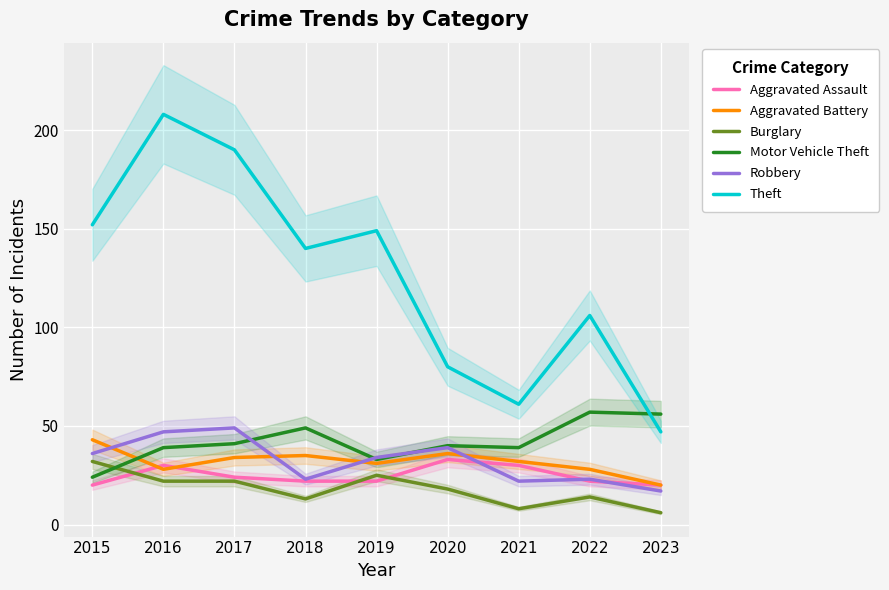

Which series changed the most between 2020 and 2022?

Theft